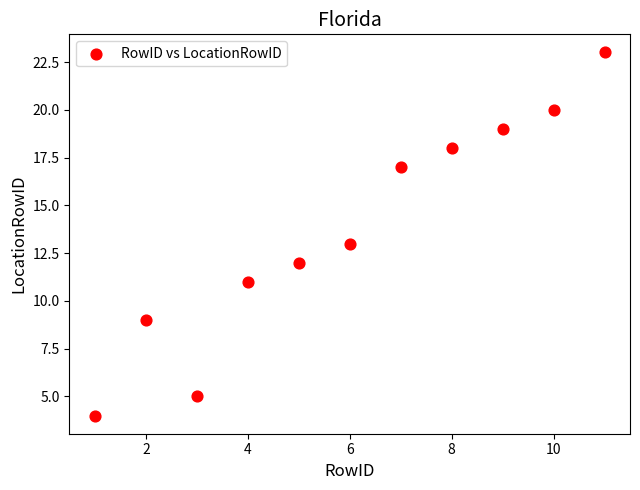

What is the average X value?

6